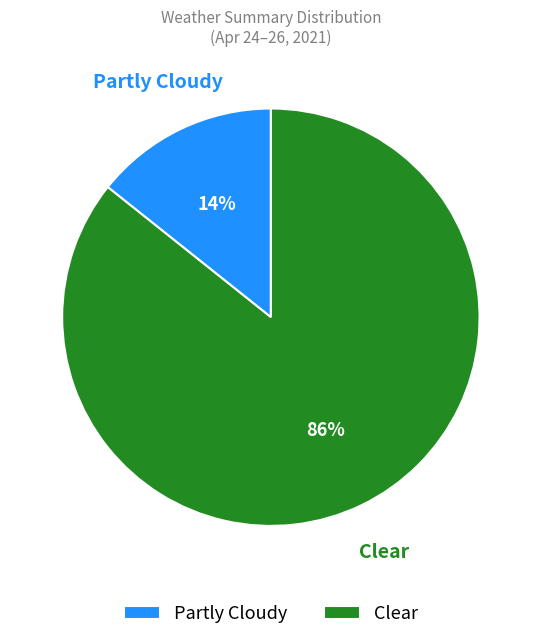

Which slice is the largest?

Clear